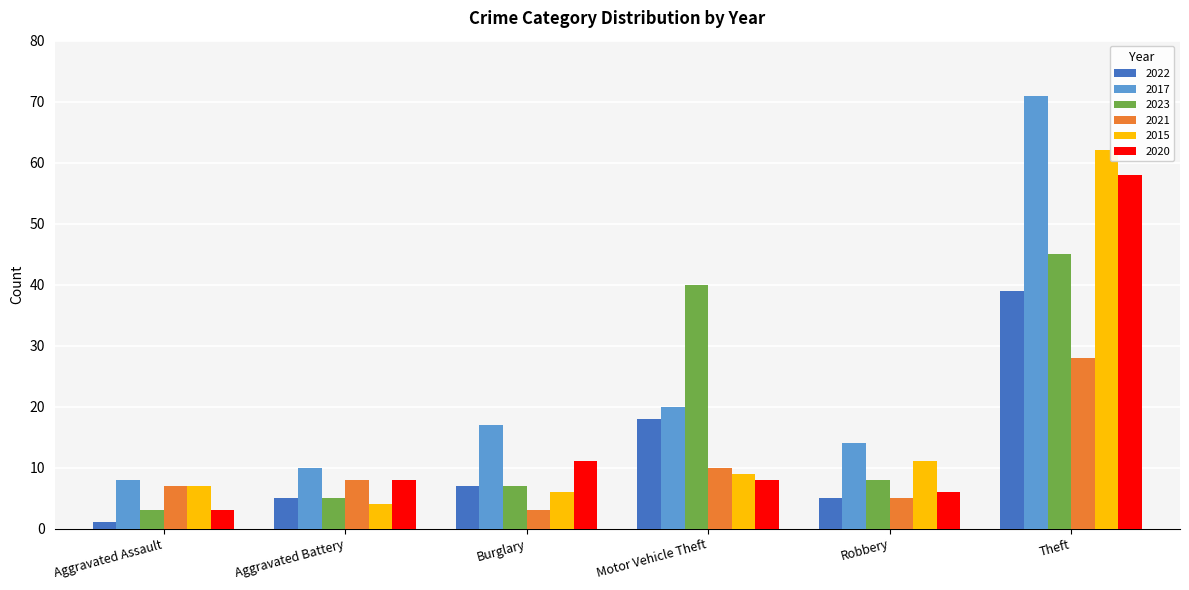

List the series in order of their peak value, highest first.

2017, 2015, 2020, 2023, 2022, 2021